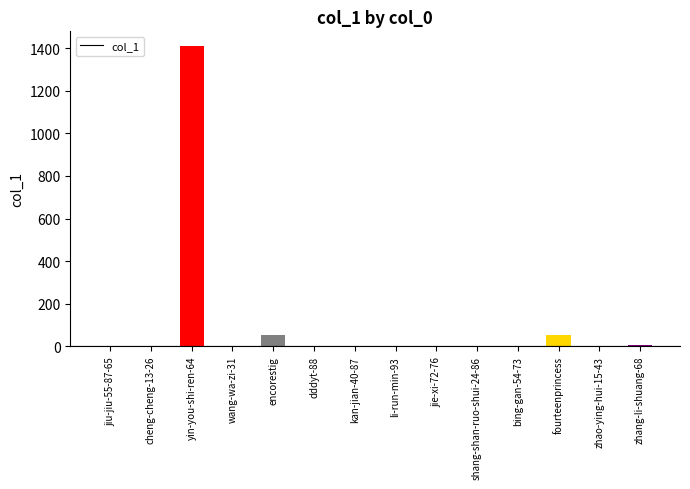

What is the change in value from li-run-min-93 to fourteenprincess?

+55